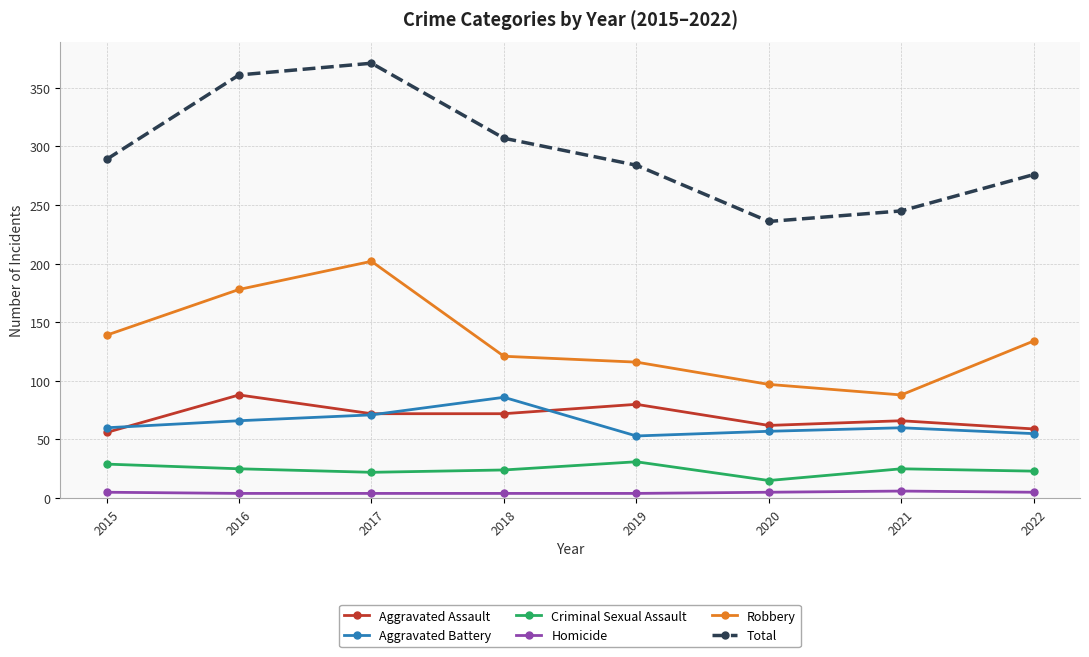

Count the number of categories in the chart.

8